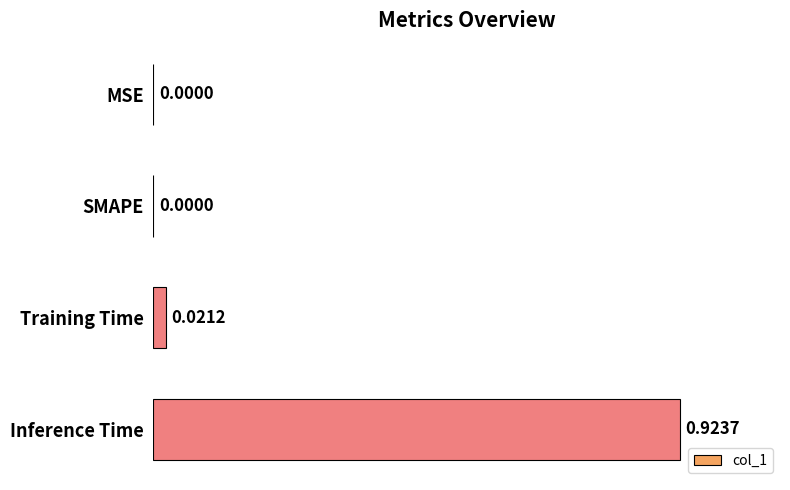

Which label corresponds to the largest value in the chart?

Inference Time